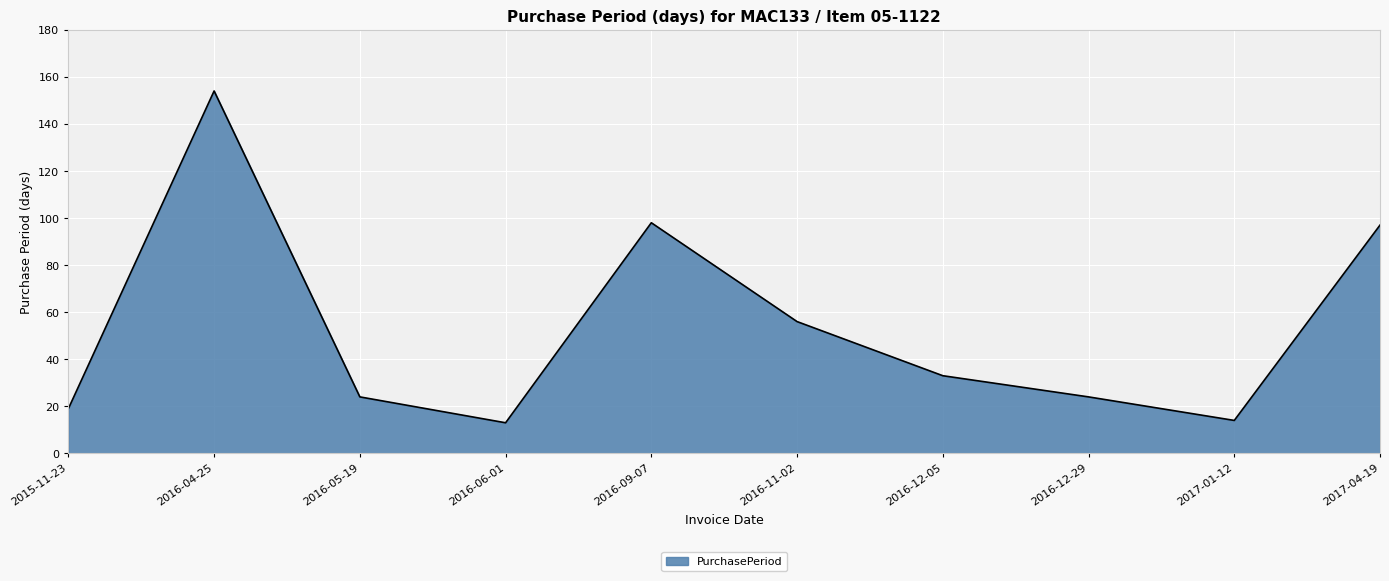

At which label is the value closest to 83?

2017-04-19